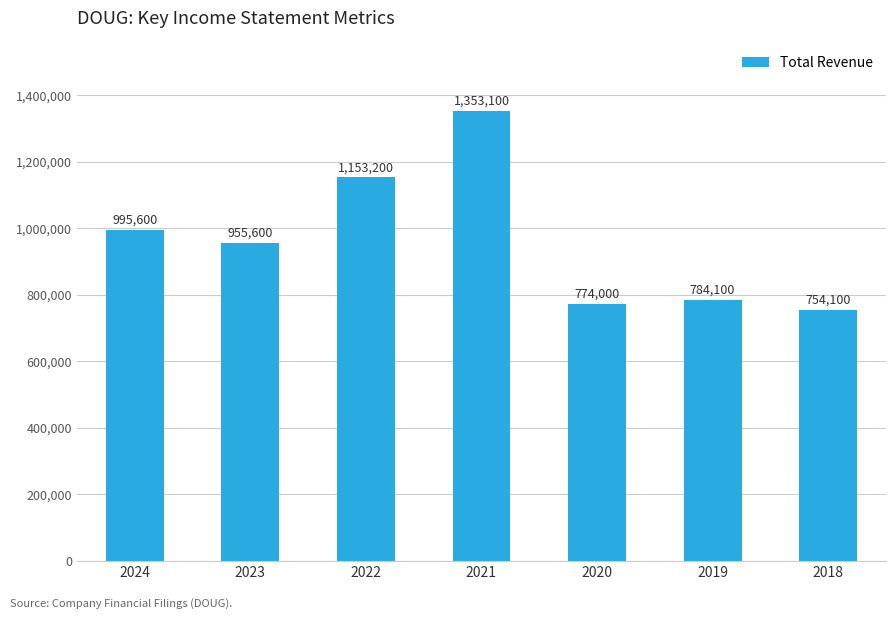

Which label corresponds to the smallest value in the chart?

2018